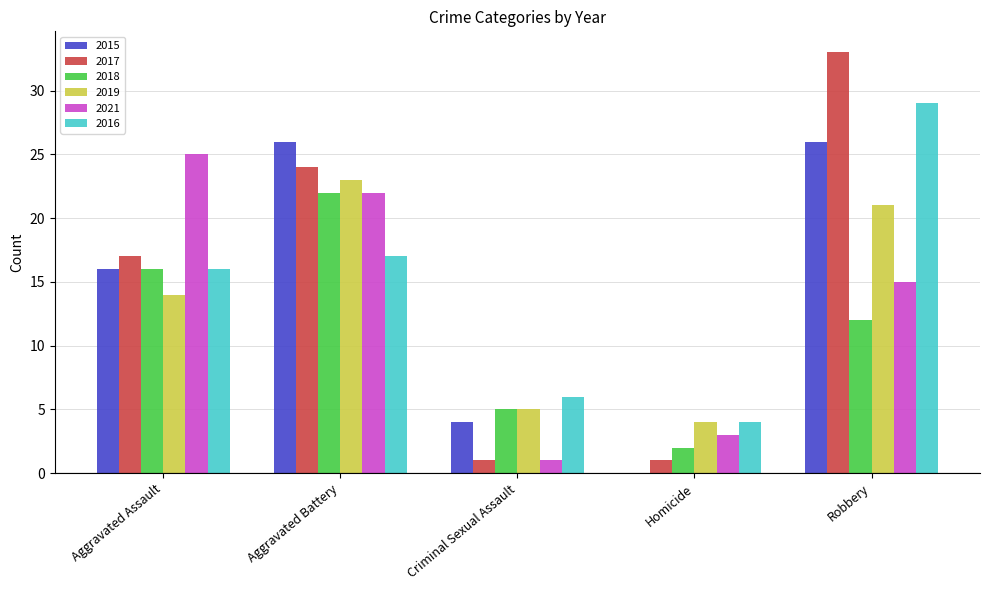

What is the maximum value shown in the chart?

33